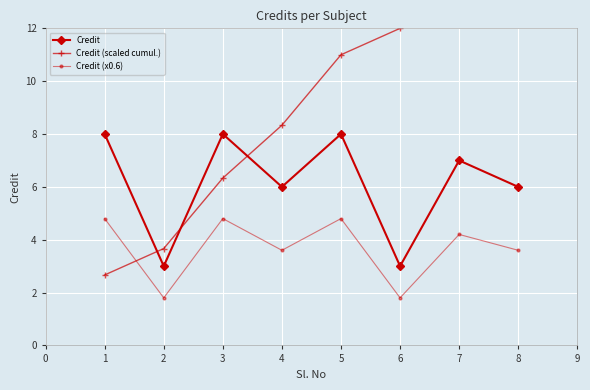

What is the value of the Credit point at the 5th from the left?

8.0